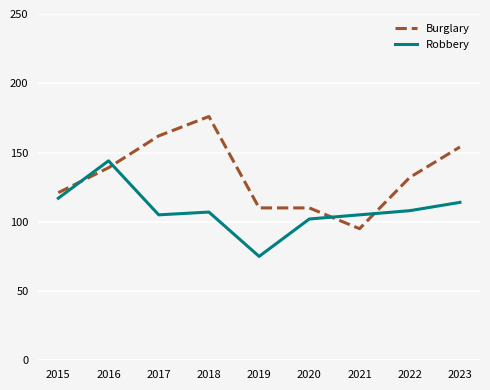

The value of Robbery at 2015 is 205. True or false?

False